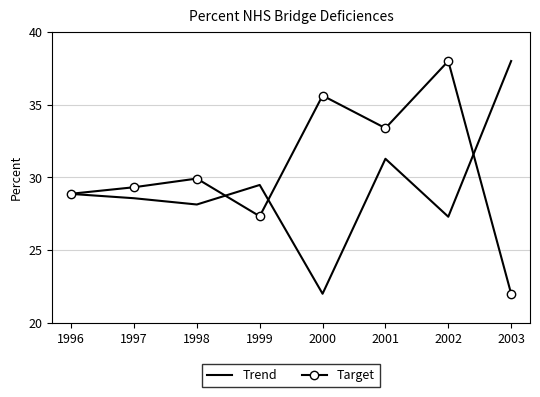

The value of Target at 2001 is 19.4. True or false?

False